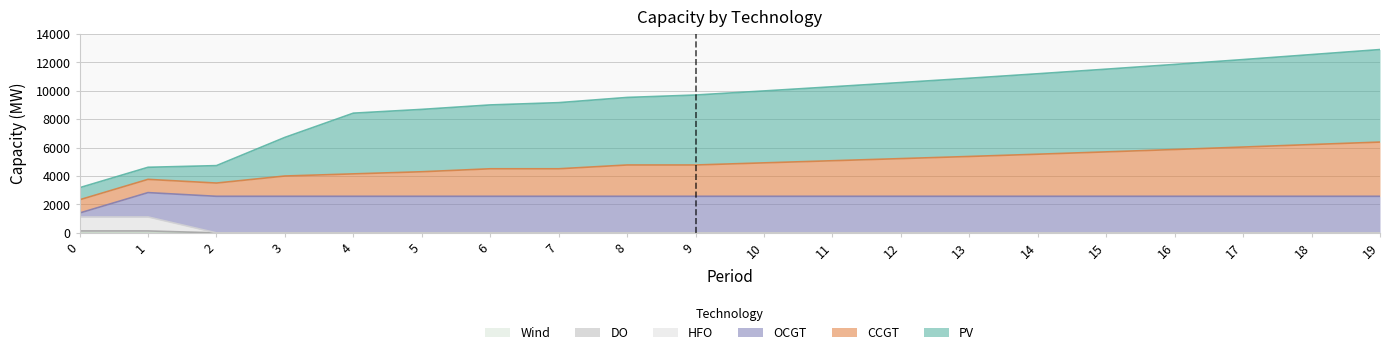

True or false: HFO has a value of -748 at 4.

False